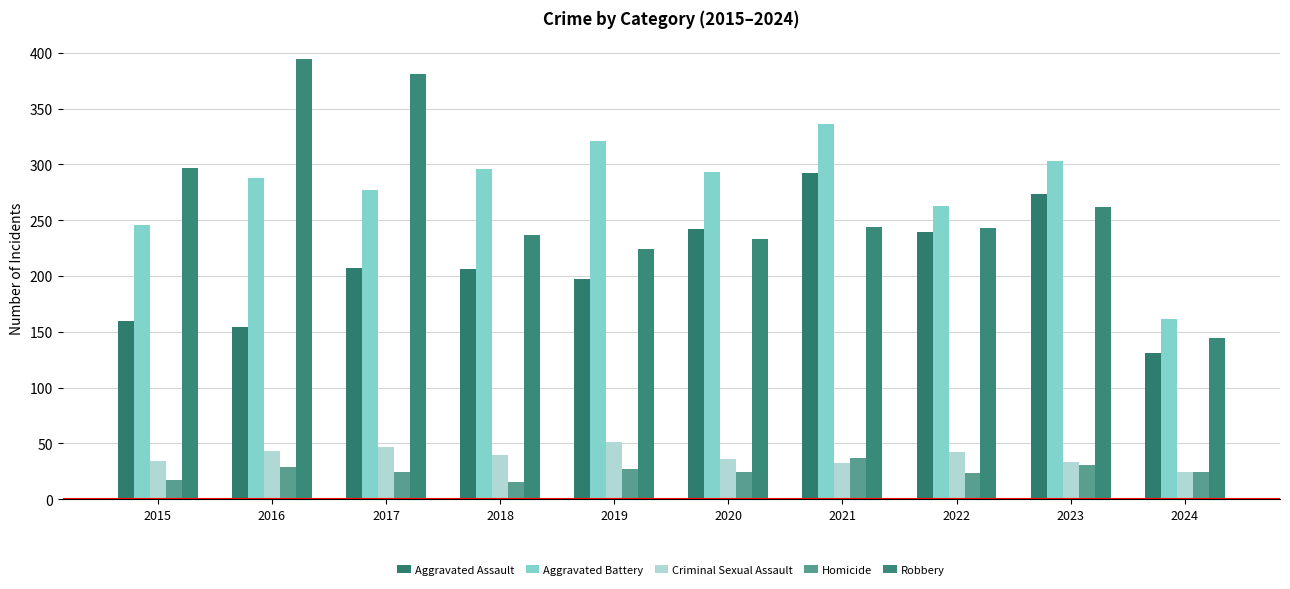

The value of Robbery at 2020 is 392. True or false?

False